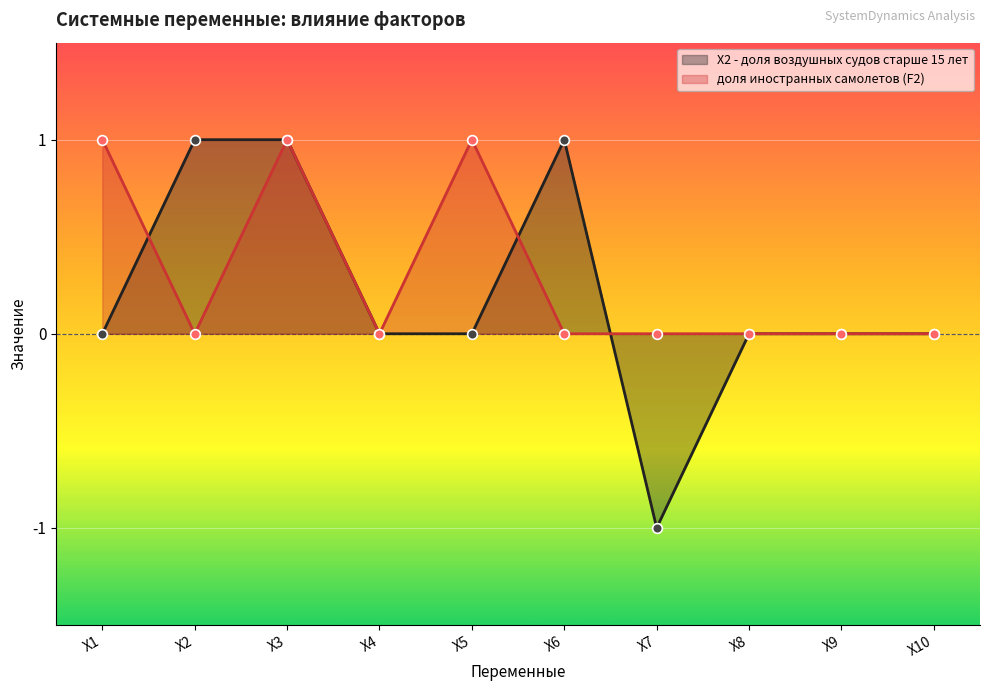

How many X2 - доля воздушных судов старше 15 лет values are between 0 and 1?

9